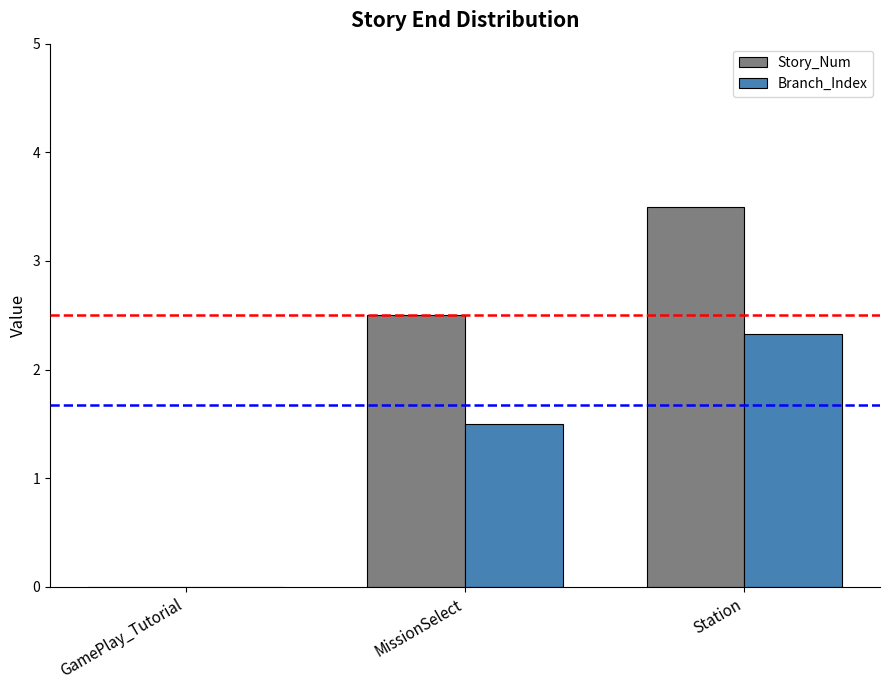

What is the sum of all Branch_Index values?

3.8